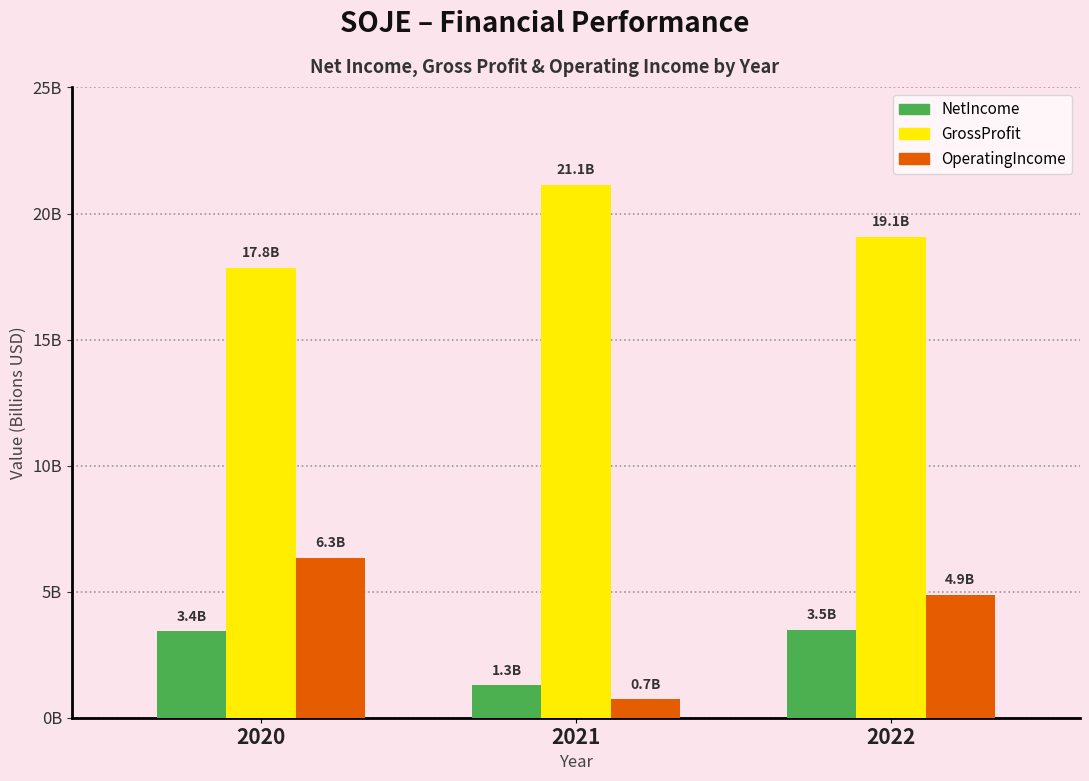

What is the approximate value of OperatingIncome at 2021, to the nearest 10?

739000000